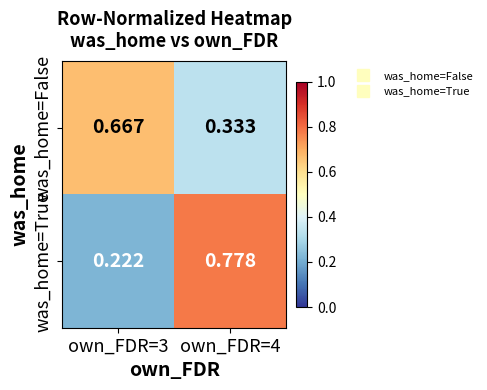

Is the value of was_home=False at own_FDR=3 greater than the value of was_home=True at own_FDR=3?

Yes